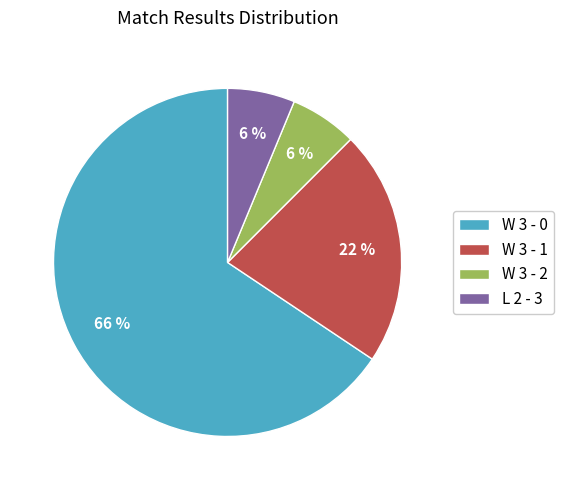

Do W 3 - 2 and W 3 - 0 together represent more than half of the pie?

Yes